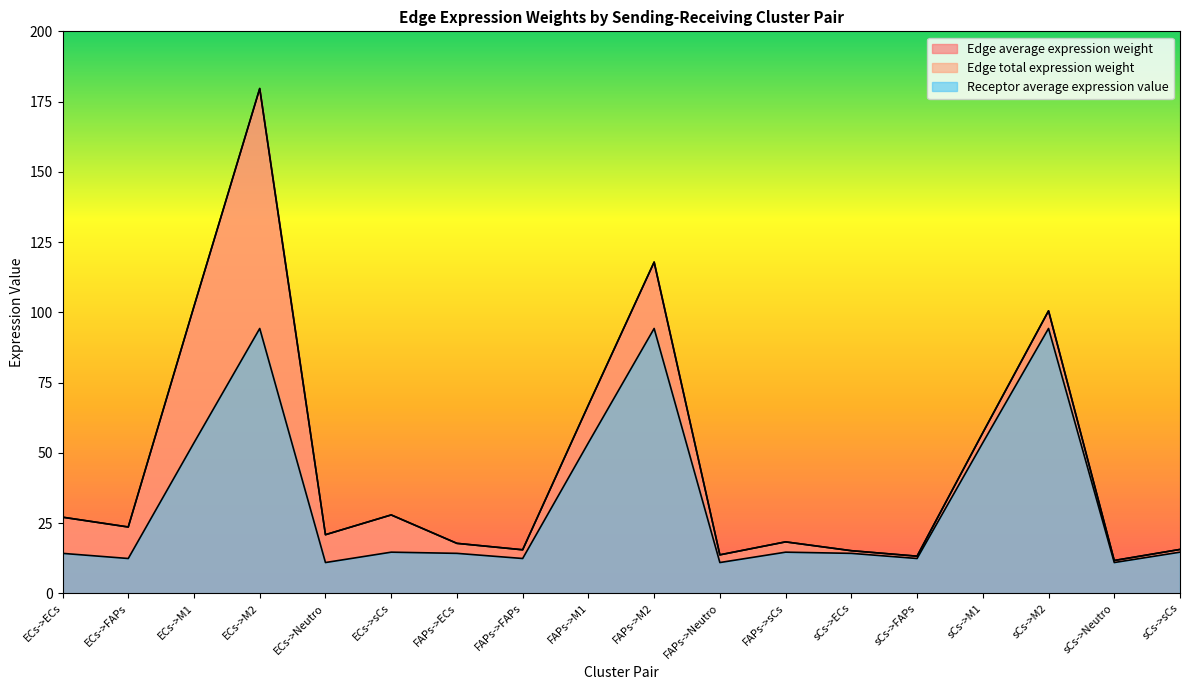

In Edge average expression weight, how many points are higher than both neighbors (excluding endpoints)?

5